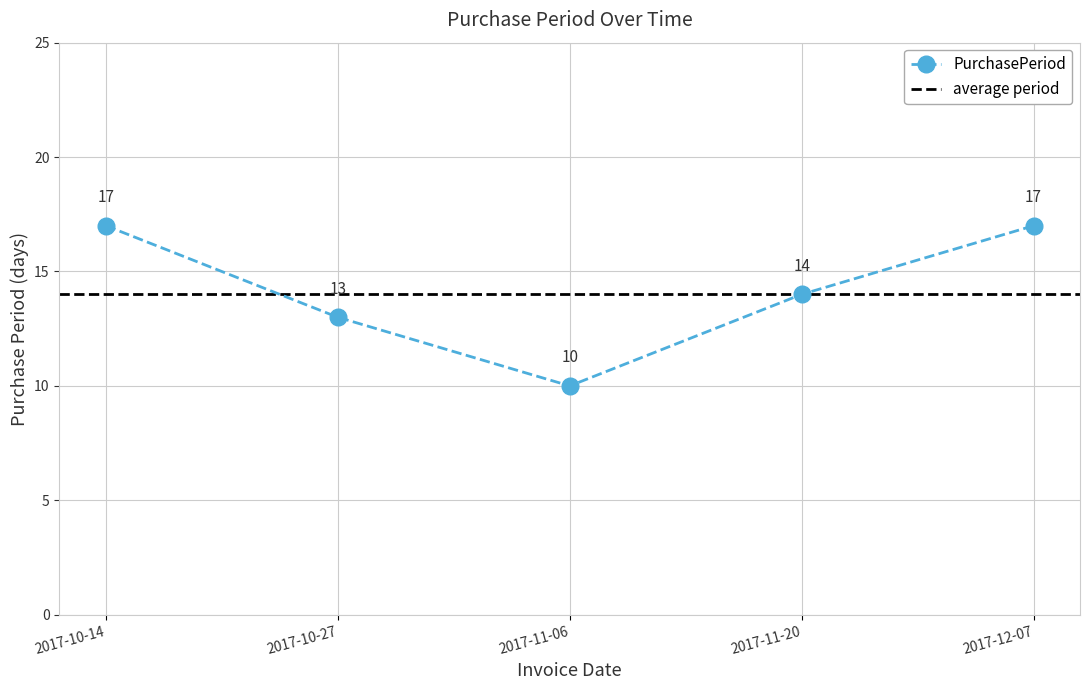

Is this an area chart (filled region under the line)?

No